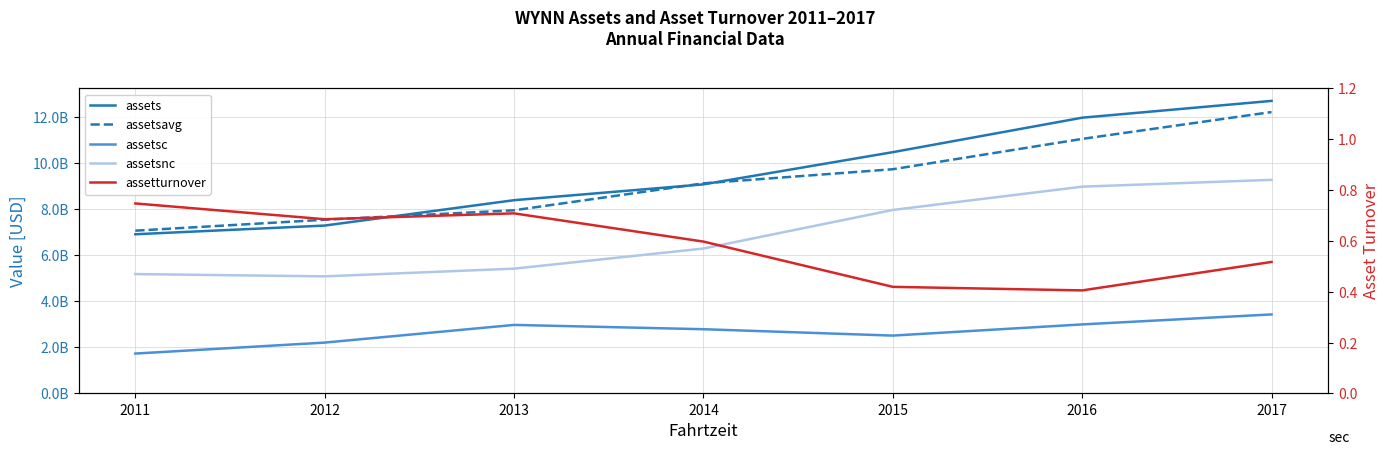

Rank the series by their maximum value, from highest to lowest.

assets, assetsavg, assetsnc, assetsc, assetturnover